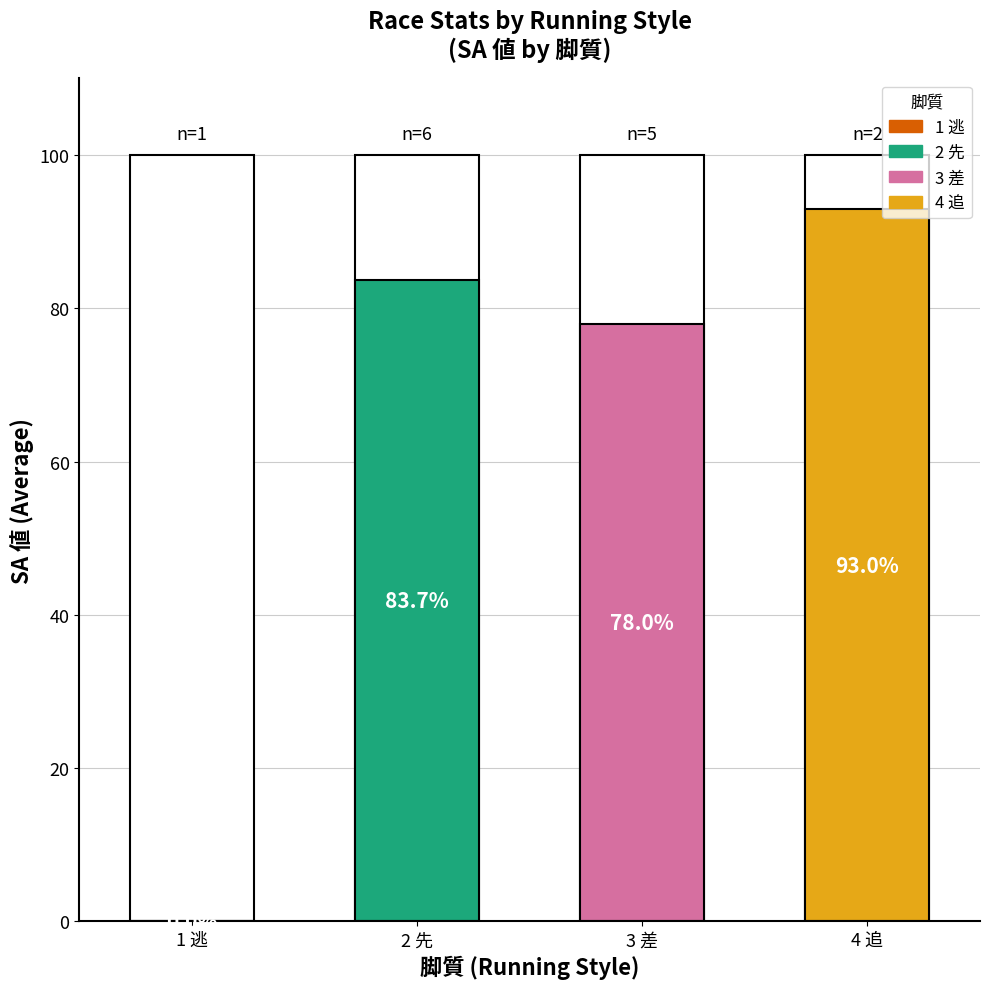

The AG 値 series shows 15.4 at 2 先. True or false?

False